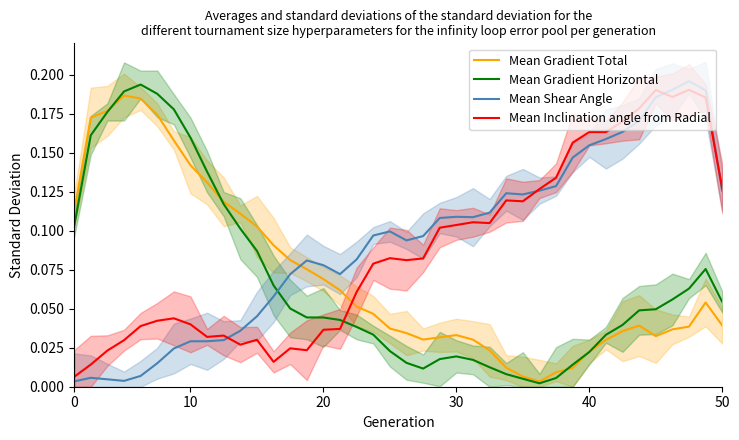

What is the difference between the second highest and minimum values in the Mean Inclination angle from Radial series?

0.2